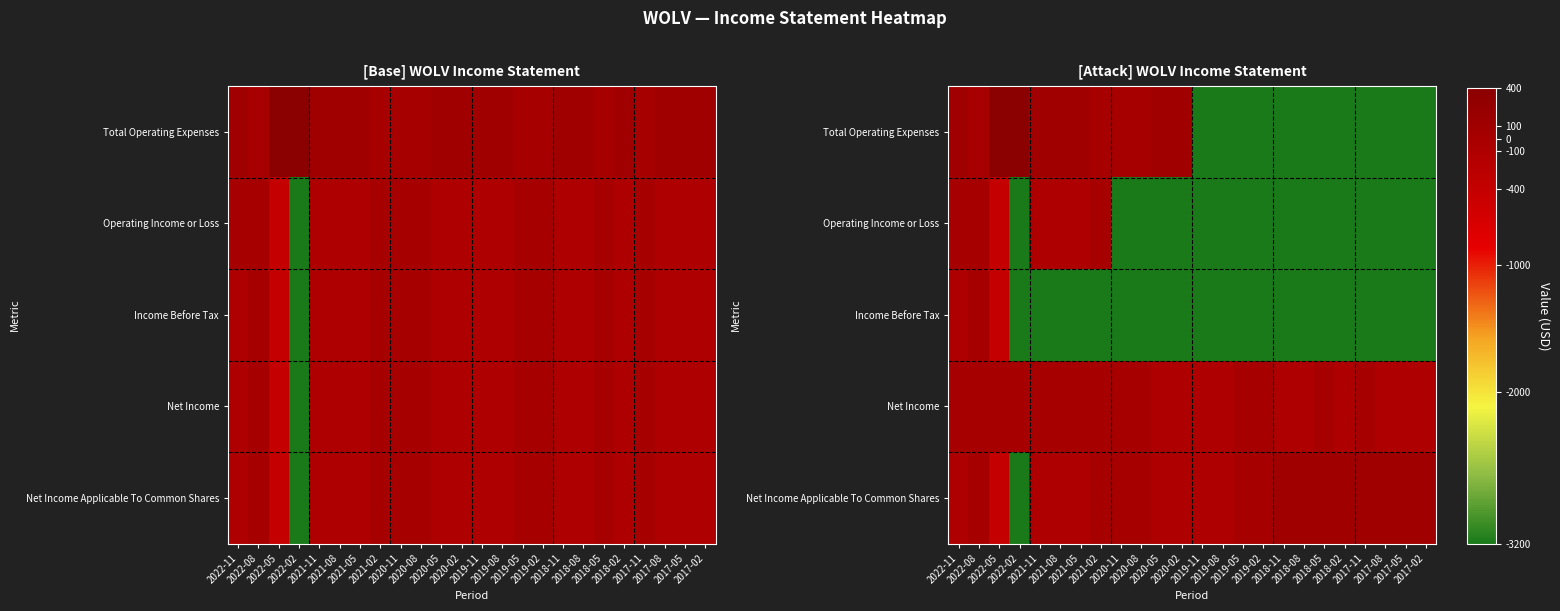

The Net Income Applicable To Common Shares series shows 171 at 2018-08. True or false?

False